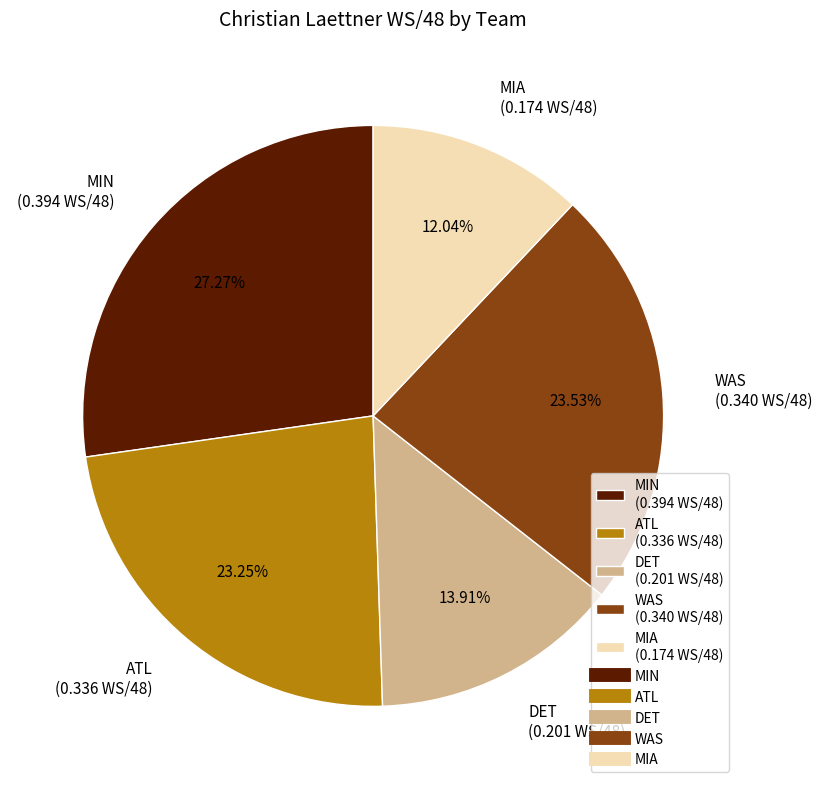

Which slice is the smallest?

MIA